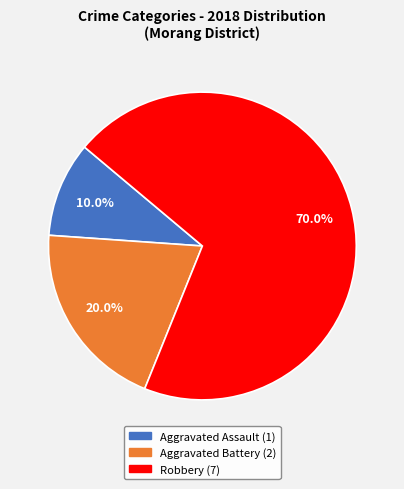

Is there any slice that represents more than half of the pie?

Yes